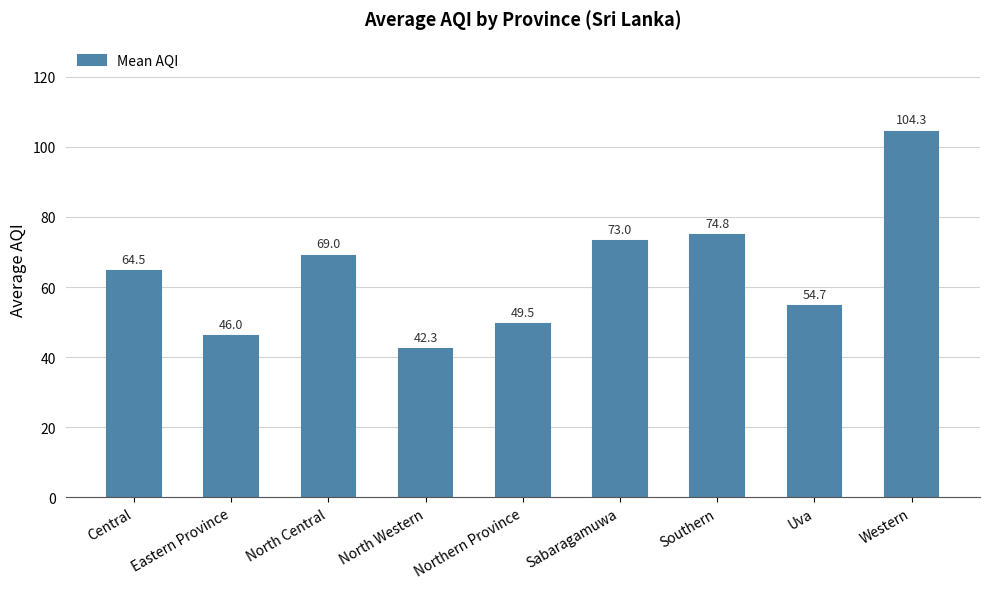

What is the label of the 3rd bar from the left?

North Central